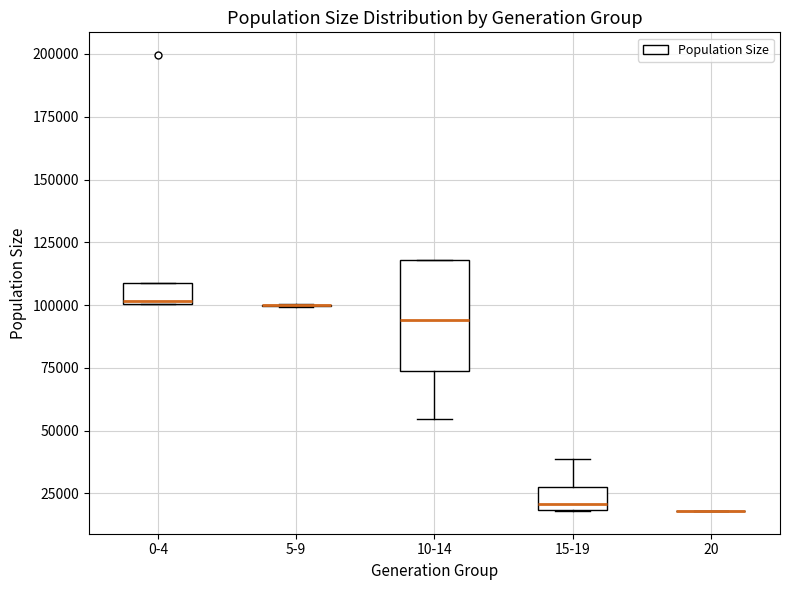

Reading left to right, read every box against the y-axis: the position of its median line, the range the box covers, and the ends of its whiskers. The values are not printed on the chart, so give them approximately, as read against the axis.

0-4: median 100000, box 100000 to 110000, whiskers 100000 to 110000
5-9: box collapsed to a line at 100000, whiskers 100000 to 100000
10-14: median 95000, box 75000 to 120000, whiskers 55000 to 120000
15-19: median 20000 (just above the box's lower edge), box 20000 to 25000, whiskers 20000 to 40000
20: box collapsed to a line at 20000, whiskers 20000 to 20000